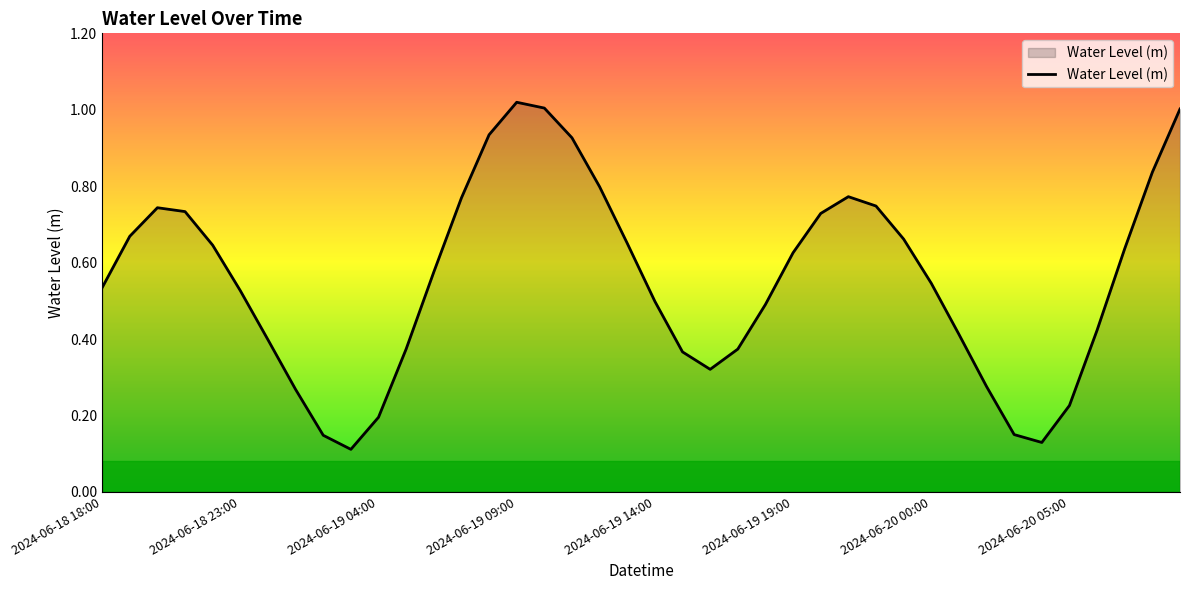

What is the average value?

0.6